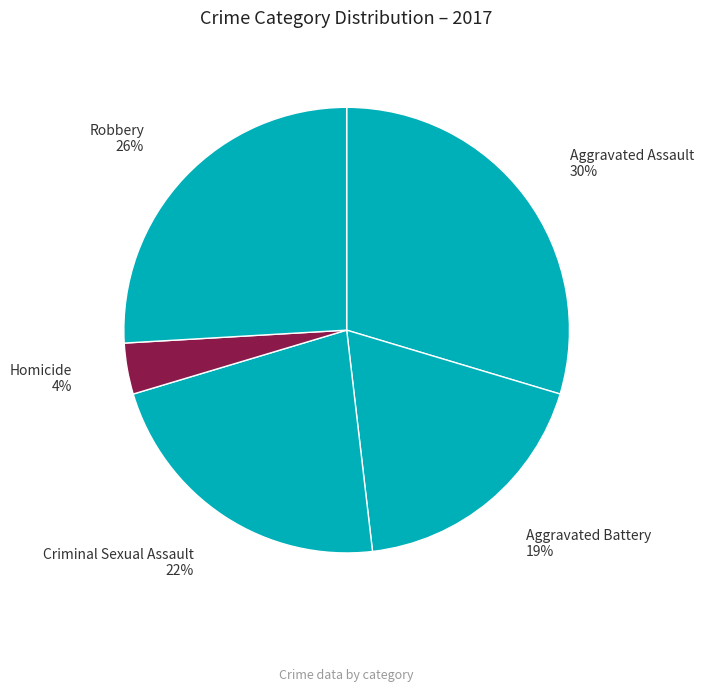

How many segments does this pie chart have?

5